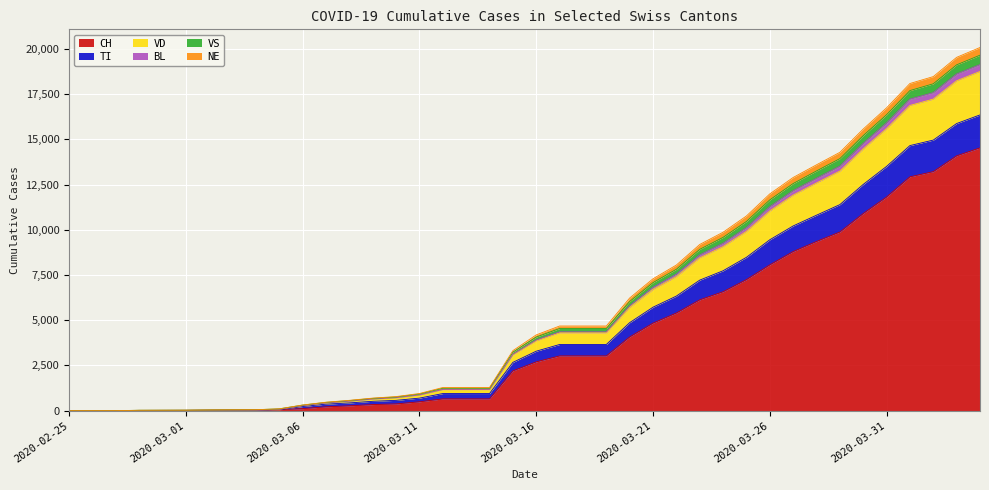

How many lines are shown in the chart?

6